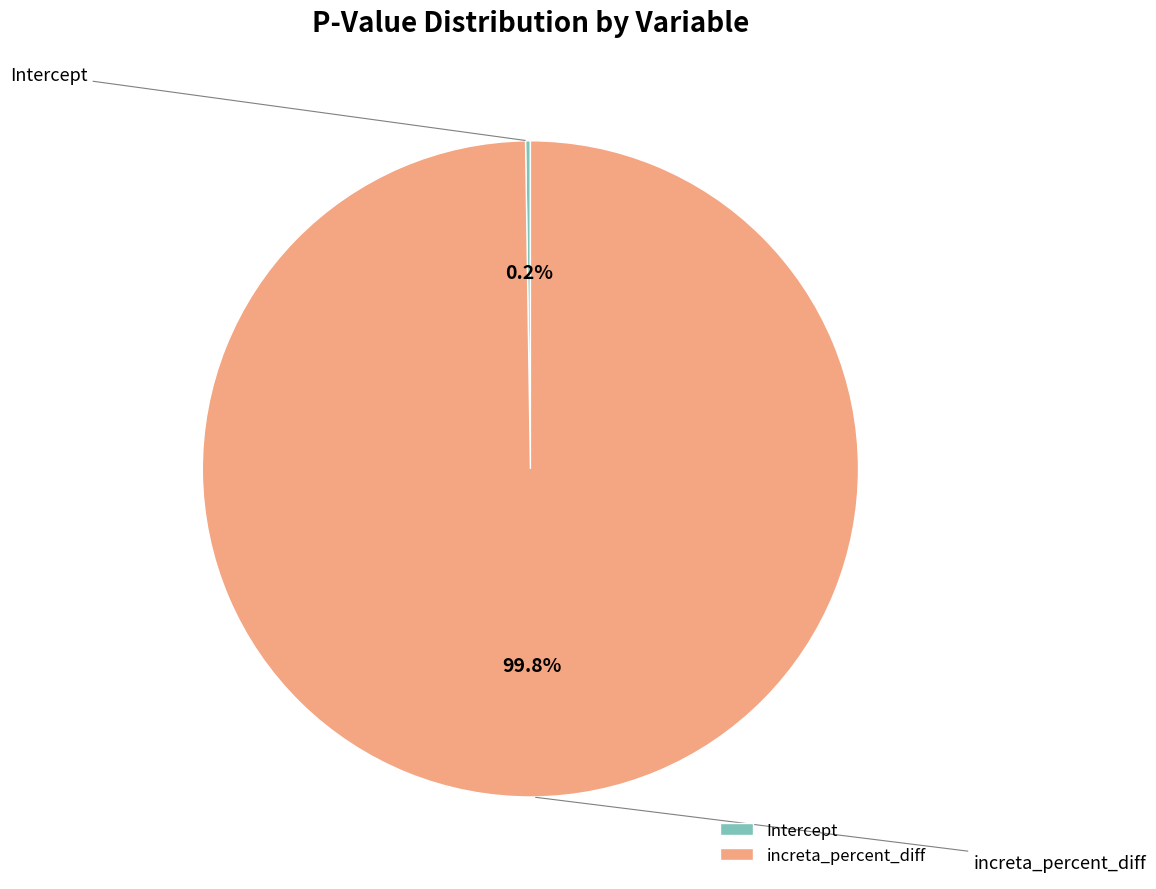

Which slice is the largest?

increta_percent_diff